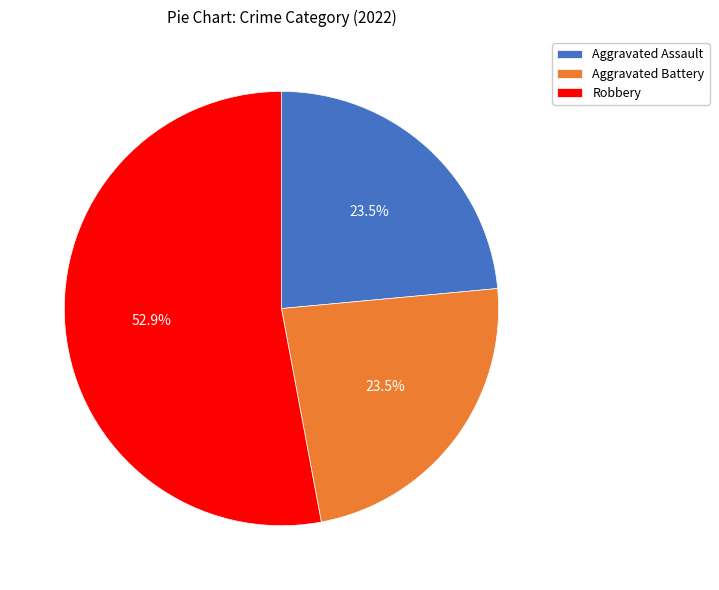

Is there a majority slice in this chart?

Yes